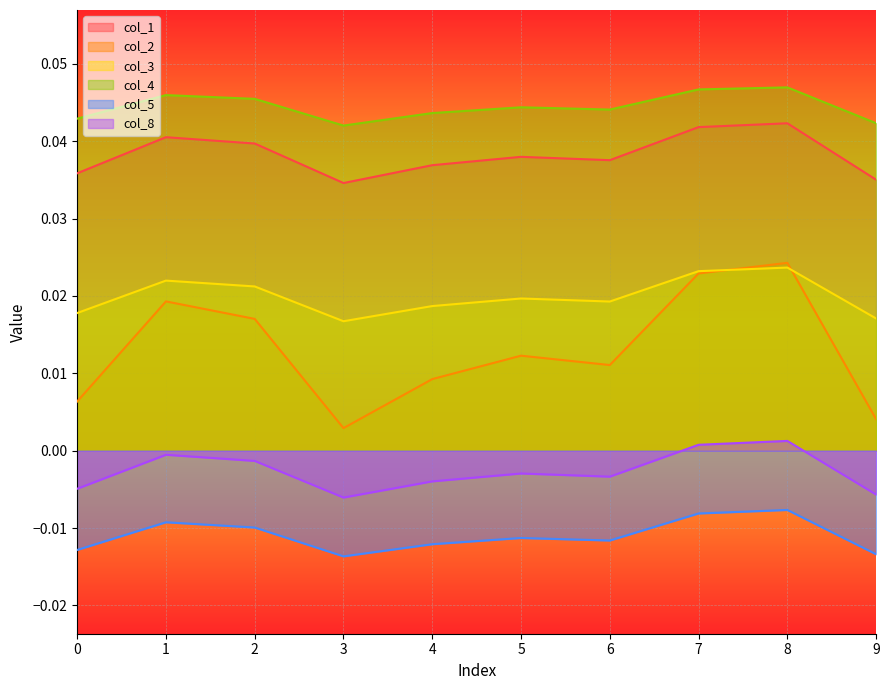

Does the chart display data point markers on the line(s)?

No